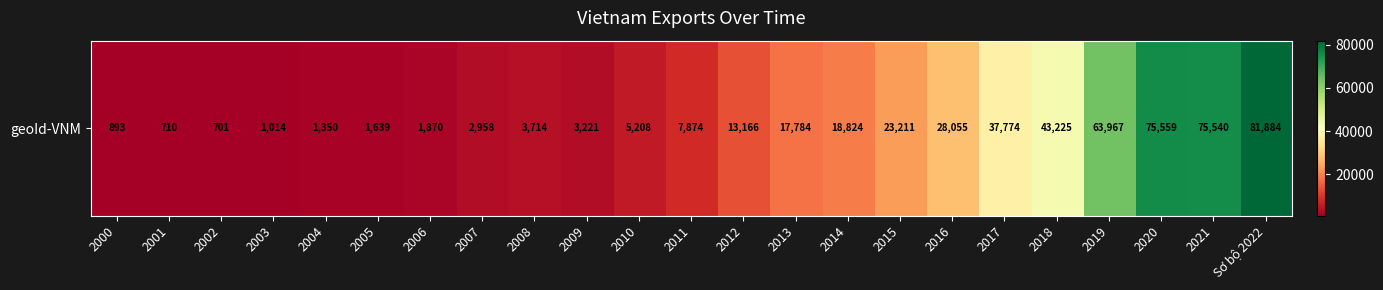

What is the minimum value shown in the chart?

701.2